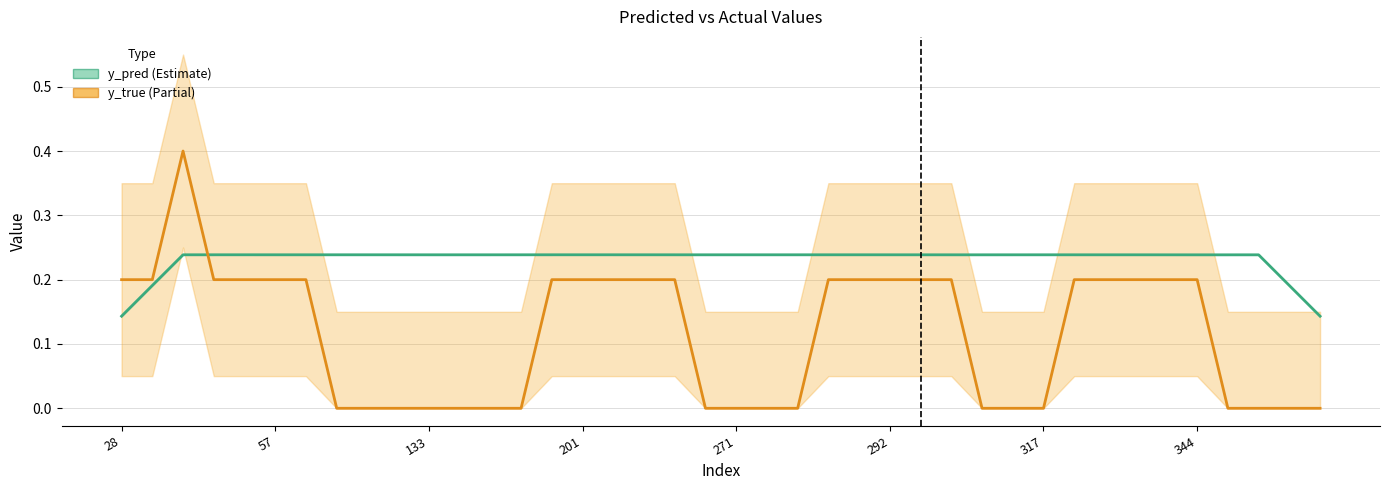

Where do y_pred and y_true first cross each other?

28 and 31